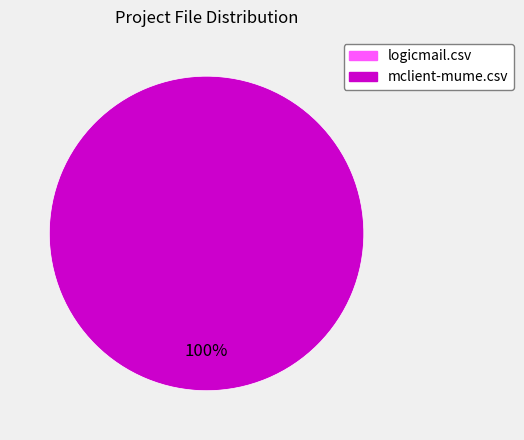

To the nearest percent, what is the difference between the mclient-mume.csv and logicmail.csv slice percentages?

100%